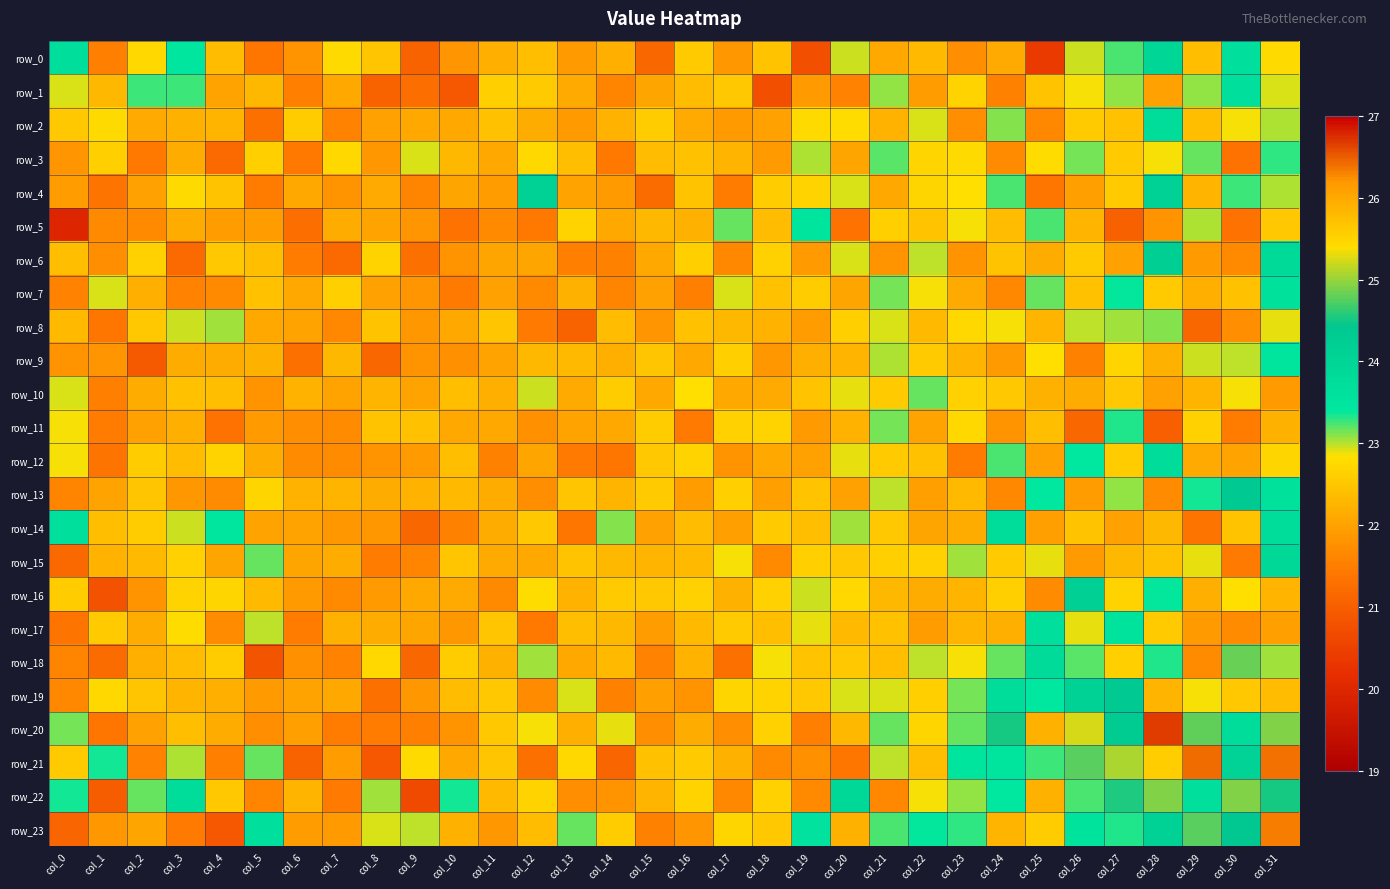

The value of row_13 at col_26 is 38.8. True or false?

False